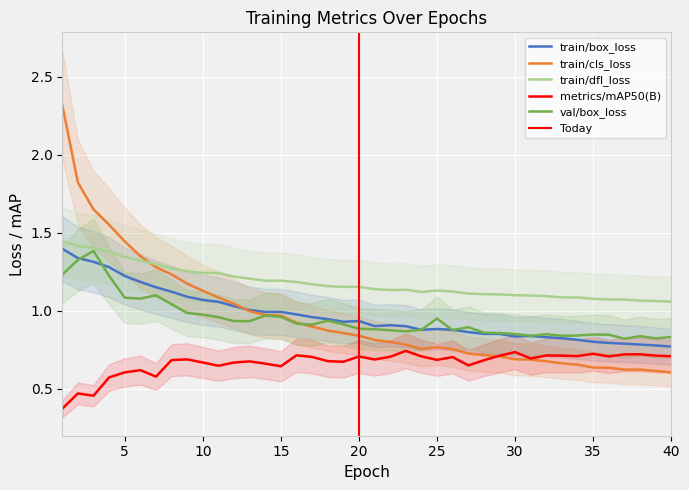

Reading left to right, what are all the values shown in this chart?

train/box_loss: 1.4	1.3	1.3	1.3	1.2	1.2	1.1	1.1	1.1	1.1	1.1	1.0	1.0	1.0	1.0	1.0	1.0	0.9	0.9	0.9	0.9	0.9	0.9	0.9	0.9	0.9	0.9	0.9	0.8	0.8	0.8	0.8	0.8	0.8	0.8	0.8	0.8	0.8	0.8	0.8
train/cls_loss: 2.3	1.8	1.6	1.6	1.4	1.3	1.3	1.2	1.2	1.1	1.1	1.0	1.0	1.0	1.0	0.9	0.9	0.9	0.9	0.8	0.8	0.8	0.8	0.8	0.8	0.8	0.7	0.7	0.7	0.7	0.7	0.7	0.7	0.7	0.6	0.6	0.6	0.6	0.6	0.6
train/dfl_loss: 1.4	1.4	1.4	1.4	1.3	1.3	1.3	1.3	1.3	1.2	1.2	1.2	1.2	1.2	1.2	1.2	1.2	1.2	1.2	1.2	1.1	1.1	1.1	1.1	1.1	1.1	1.1	1.1	1.1	1.1	1.1	1.1	1.1	1.1	1.1	1.1	1.1	1.1	1.1	1.1
metrics/mAP50(B): 0.4	0.5	0.5	0.6	0.6	0.6	0.6	0.7	0.7	0.7	0.6	0.7	0.7	0.7	0.6	0.7	0.7	0.7	0.7	0.7	0.7	0.7	0.7	0.7	0.7	0.7	0.6	0.7	0.7	0.7	0.7	0.7	0.7	0.7	0.7	0.7	0.7	0.7	0.7	0.7
val/box_loss: 1.2	1.3	1.4	1.2	1.1	1.1	1.1	1.0	1.0	1.0	1.0	0.9	0.9	1.0	1.0	0.9	0.9	0.9	0.9	0.9	0.9	0.9	0.9	0.9	0.9	0.9	0.9	0.9	0.9	0.8	0.8	0.8	0.8	0.8	0.8	0.8	0.8	0.8	0.8	0.8